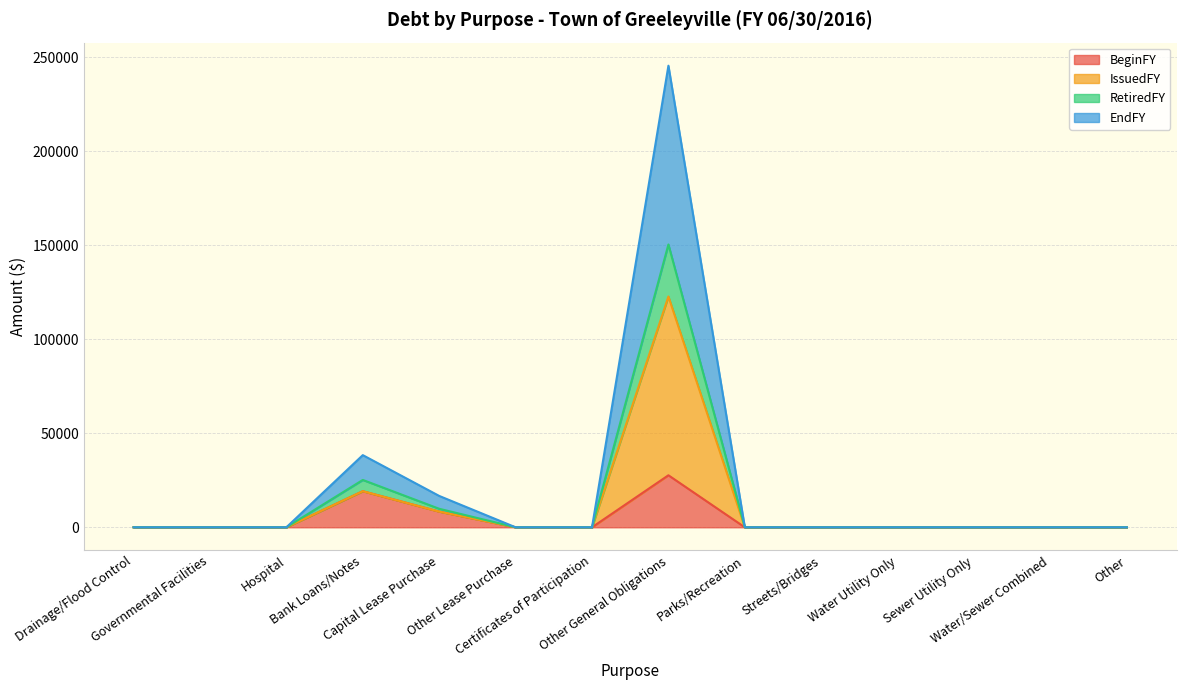

Is it true that IssuedFY equals 75840 at Other Lease Purchase?

False